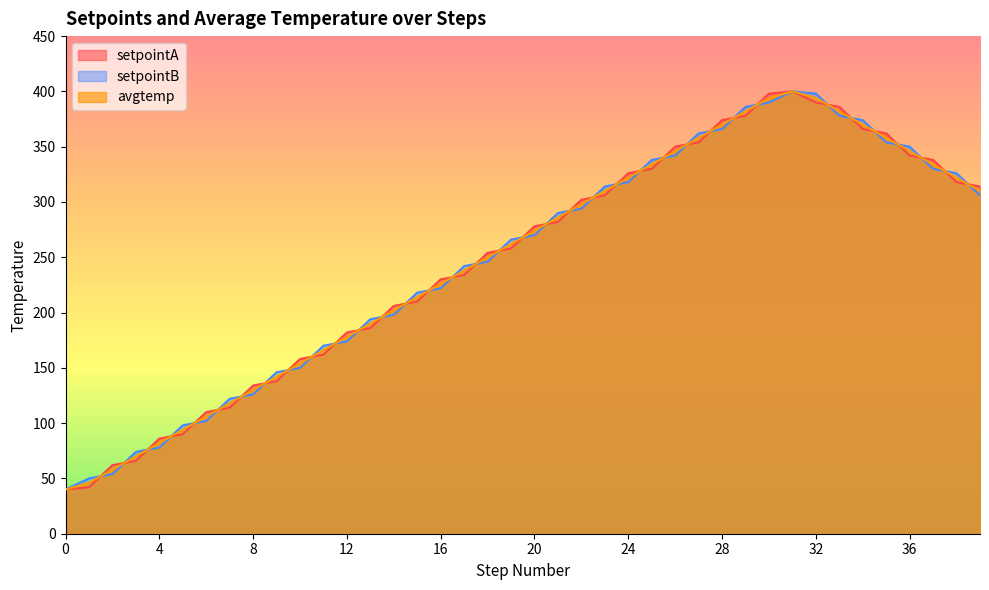

What is the minimum value for setpointB?

40